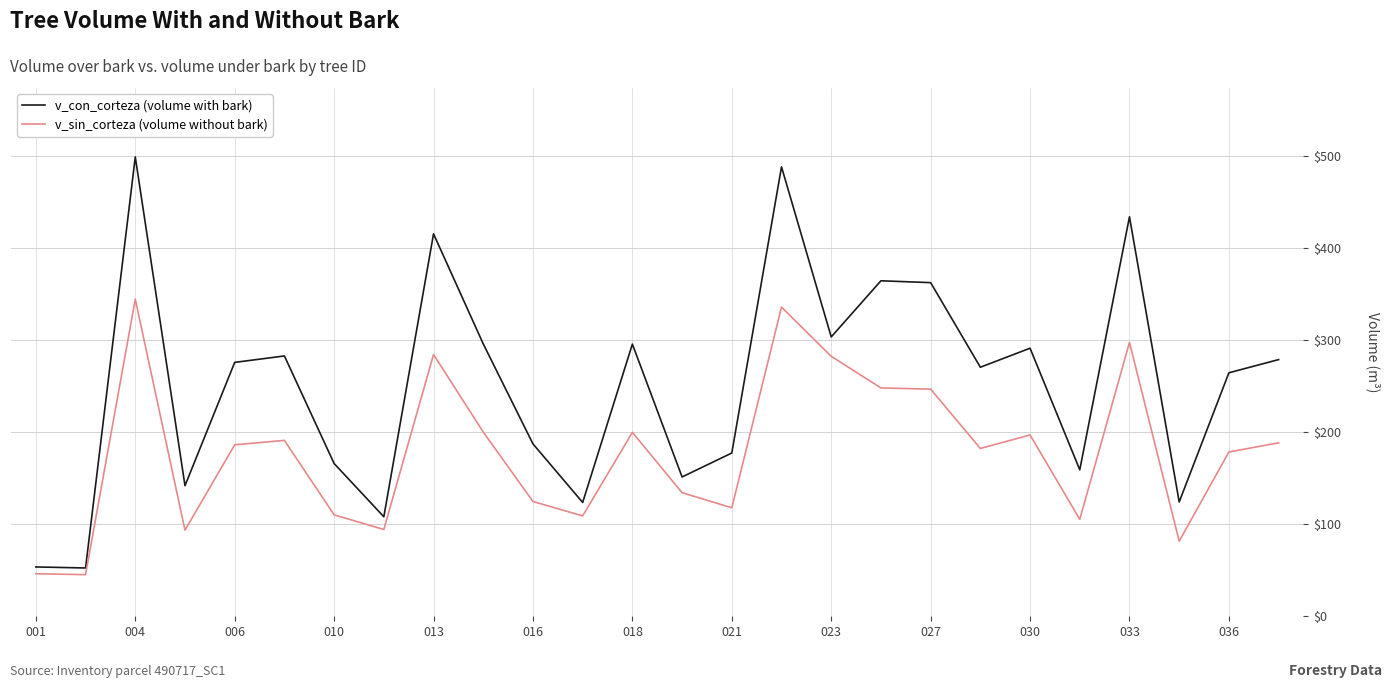

What is the maximum value for v_con_corteza (volume with bark)?

498.8